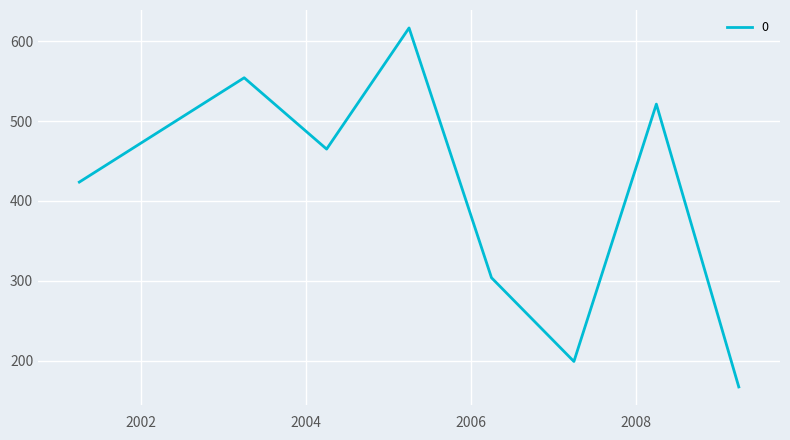

Does the chart display data point markers on the line(s)?

No